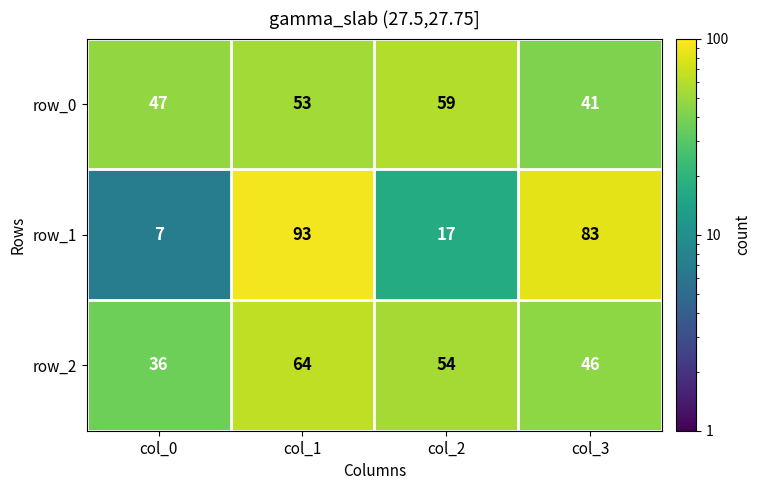

Rank the categories by row_1 value from highest to lowest.

col_1, col_3, col_2, col_0